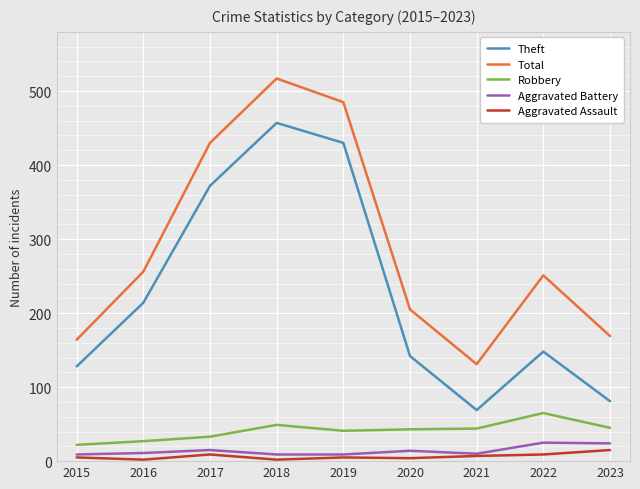

True or false: Theft and Aggravated Assault cross at least once.

False